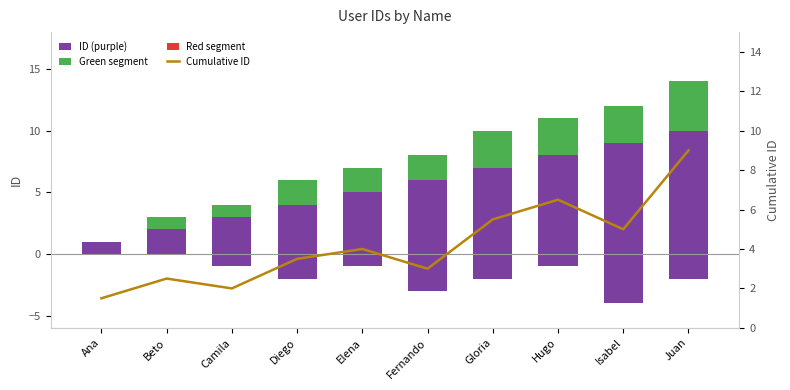

What value does the Green segment series have at Diego?

2.0